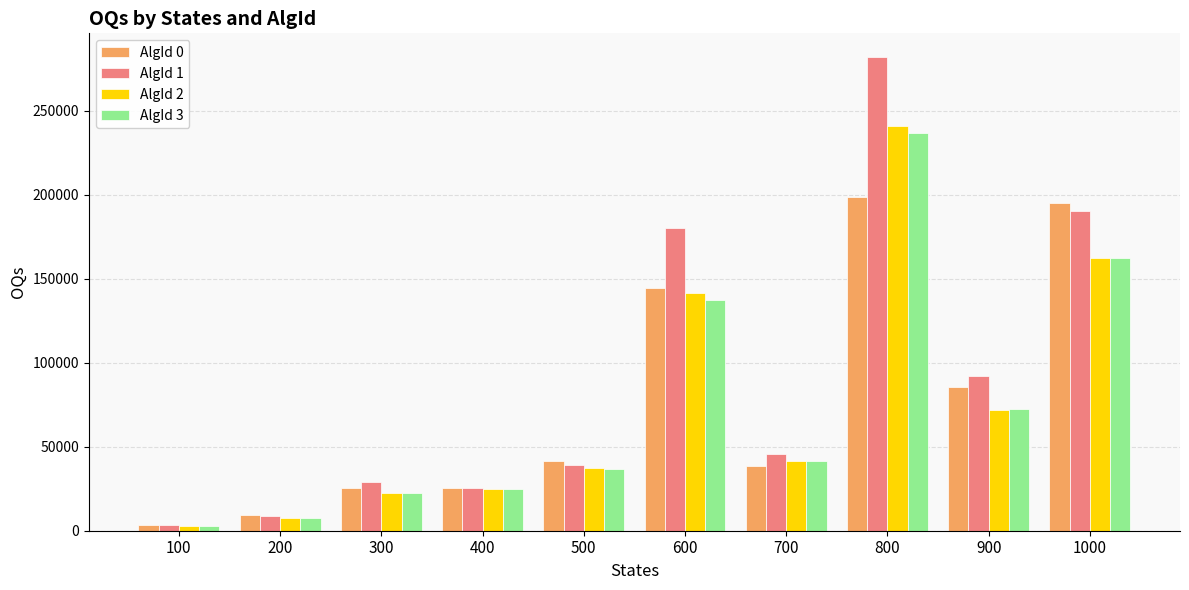

Which series has the largest range (max minus min)?

AlgId 1